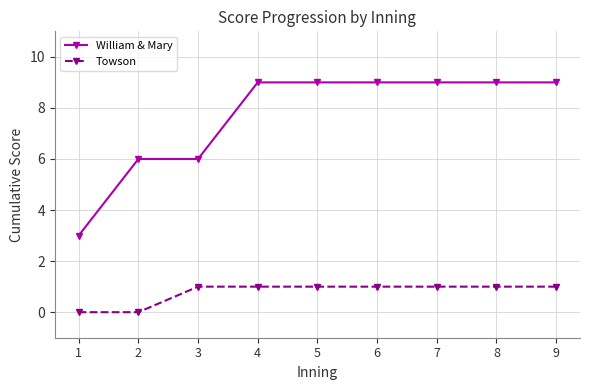

Is it true that Towson equals 1 at 4?

True